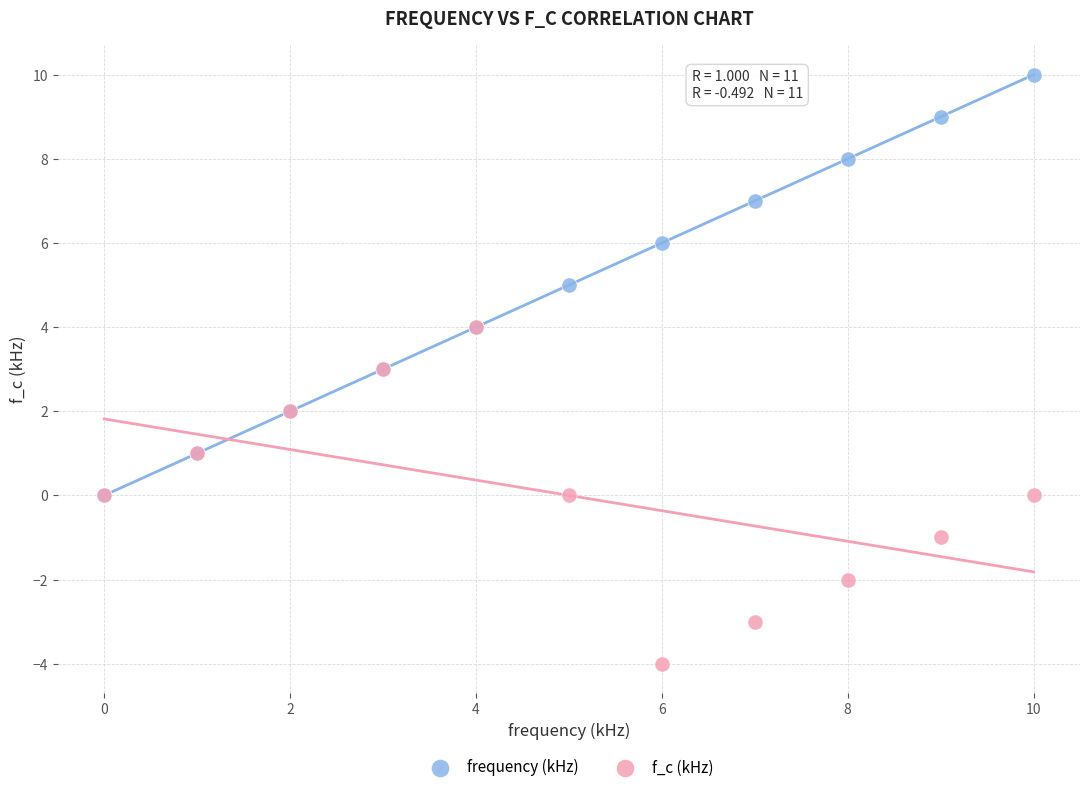

Which series reaches the maximum Y coordinate?

frequency (kHz)